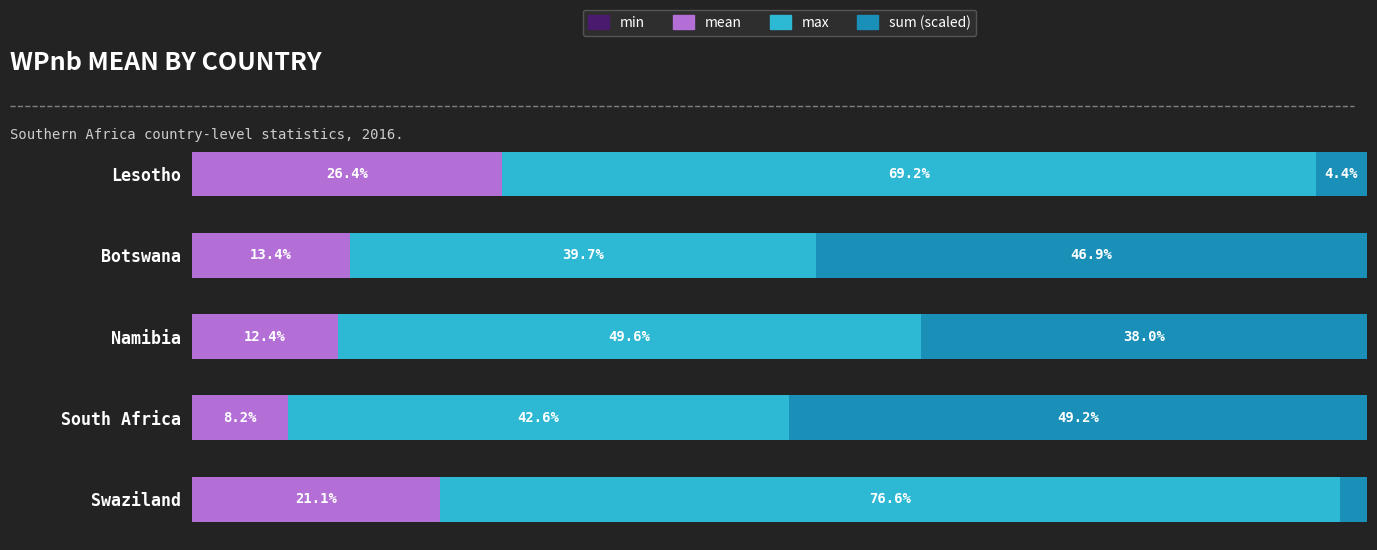

At which label does mean reach its peak?

Lesotho